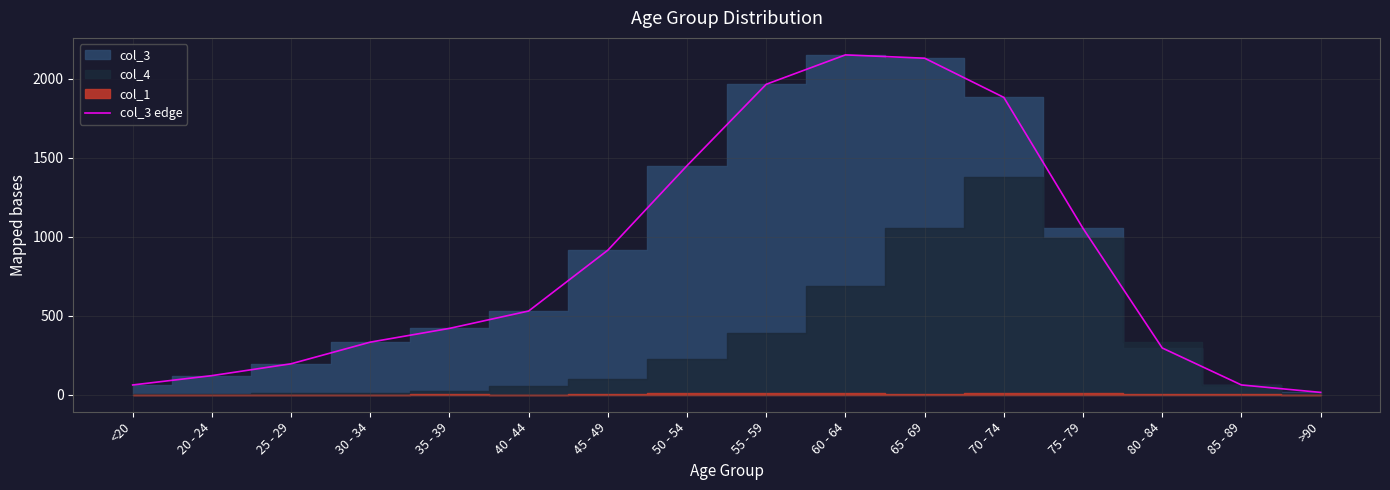

What is the ratio of the value at 20 - 24 to the value at 65 - 69?

0.1